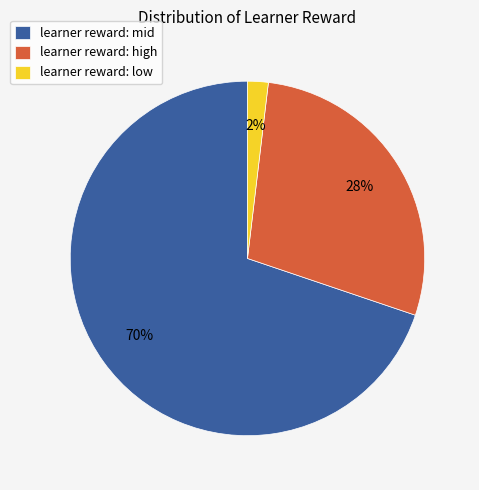

True or false: learner reward: high accounts for 28% of the total.

True